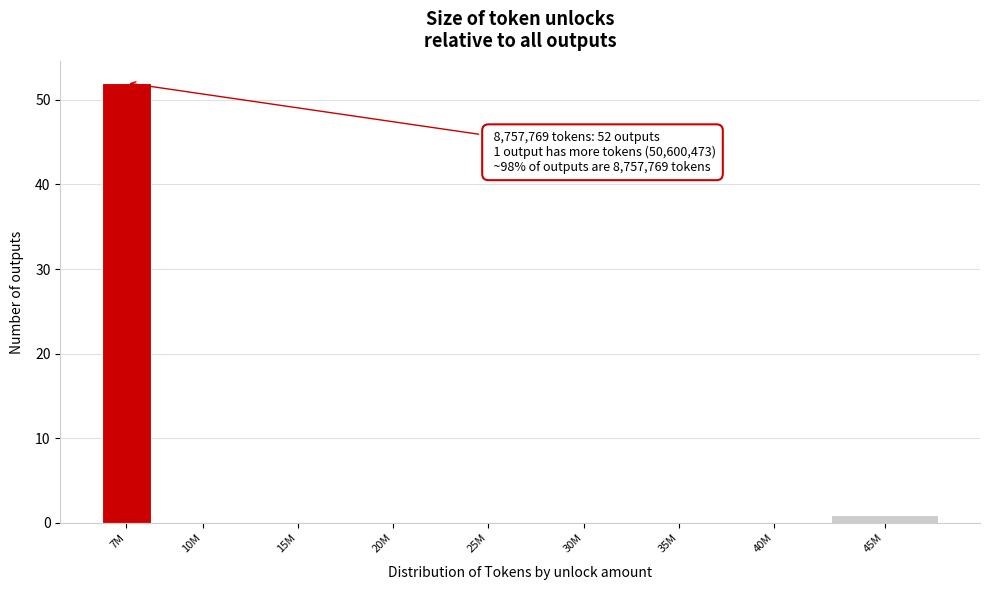

Reading right to left, transcribe all the data shown in this chart.

45M=1	40M=0	35M=0	30M=0	25M=0	20M=0	15M=0	10M=0	7M=52